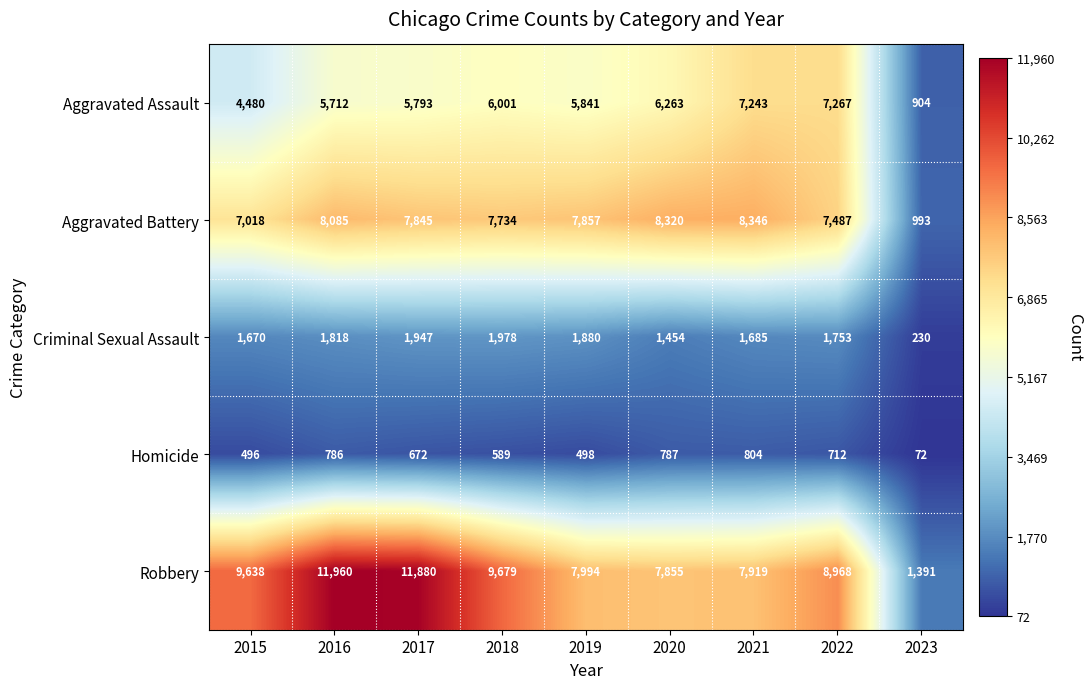

What is the lowest value of the Aggravated Battery series?

993